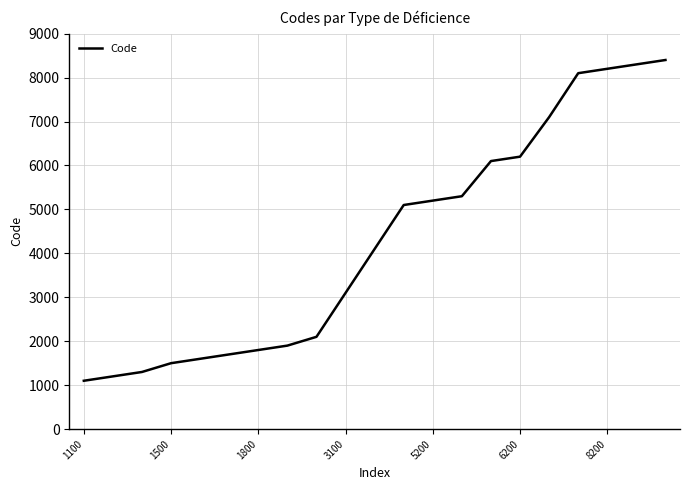

What is the difference between the maximum and minimum values?

7300